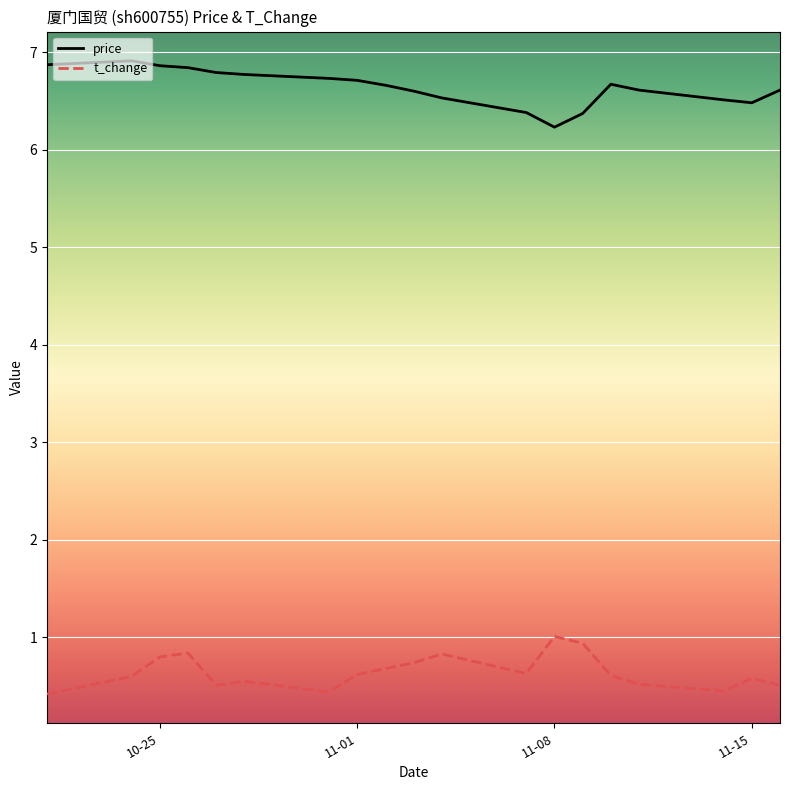

What is the difference between the maximum and minimum values in the t_change series?

0.6